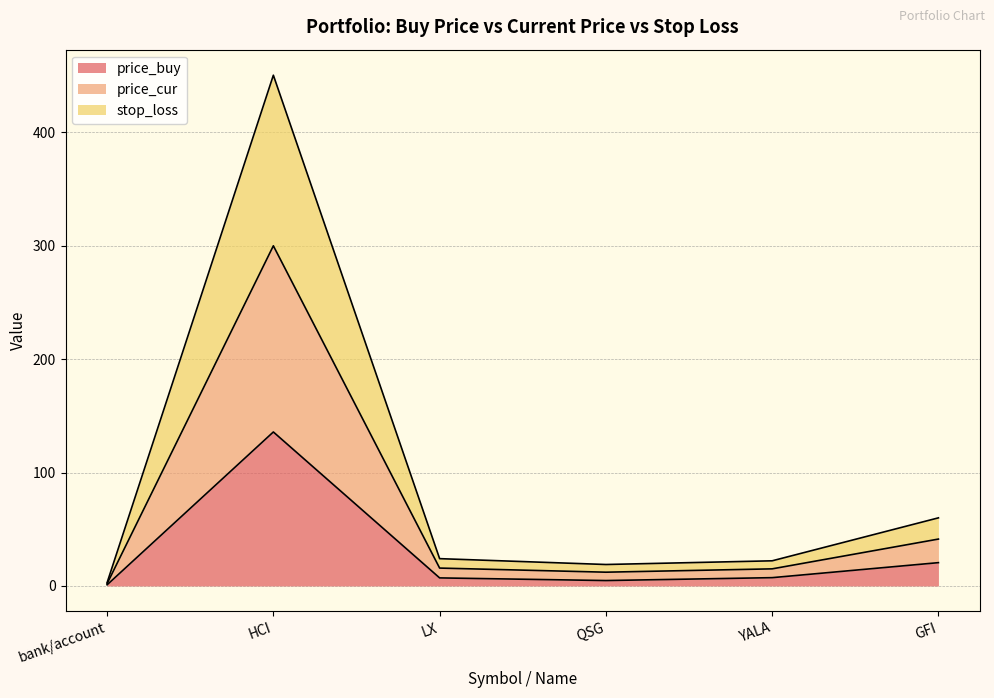

Where is the first local minimum for price_buy?

QSG